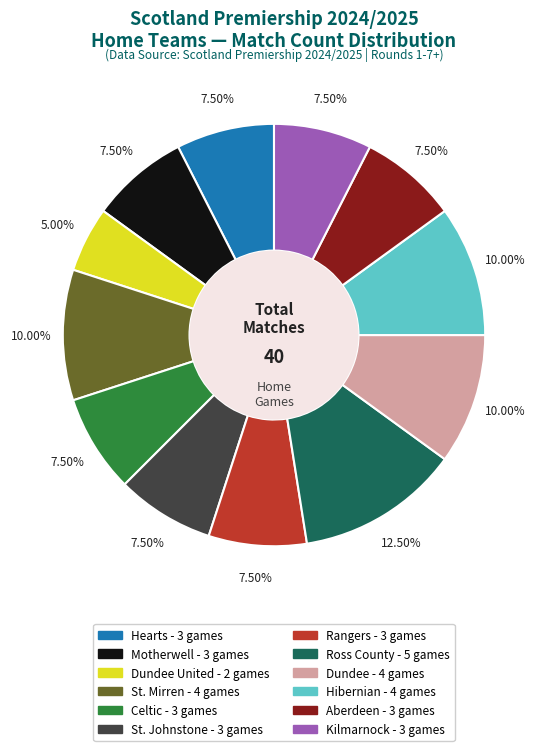

Count the number of slices in the pie.

12